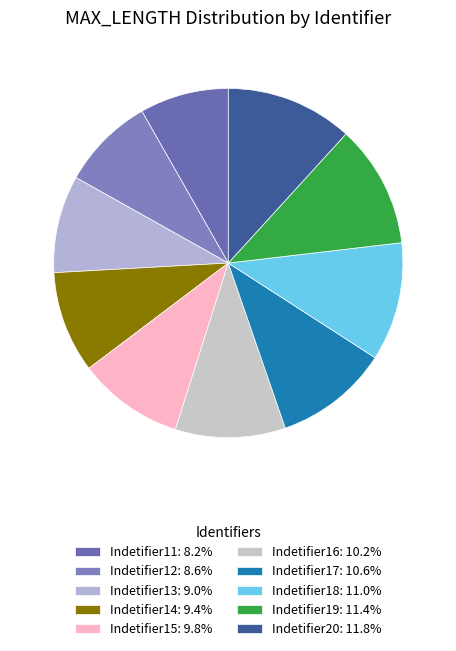

Does Indetifier19 represent more than half of the total?

No